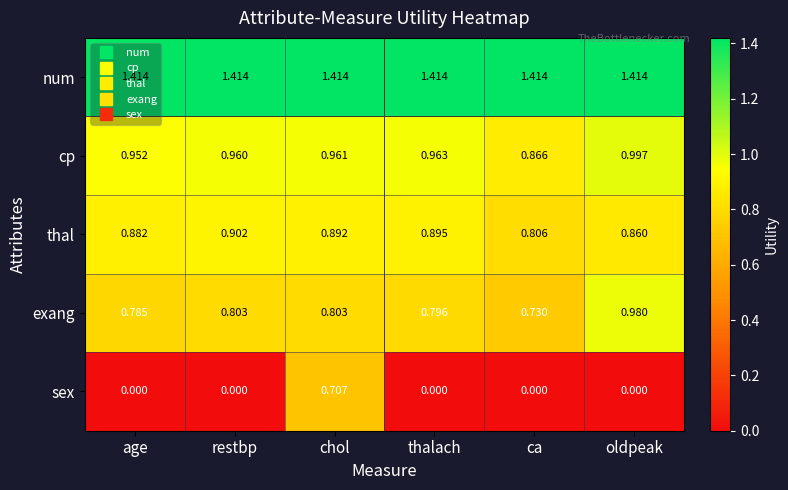

Where is exang nearest to the value 0?

ca